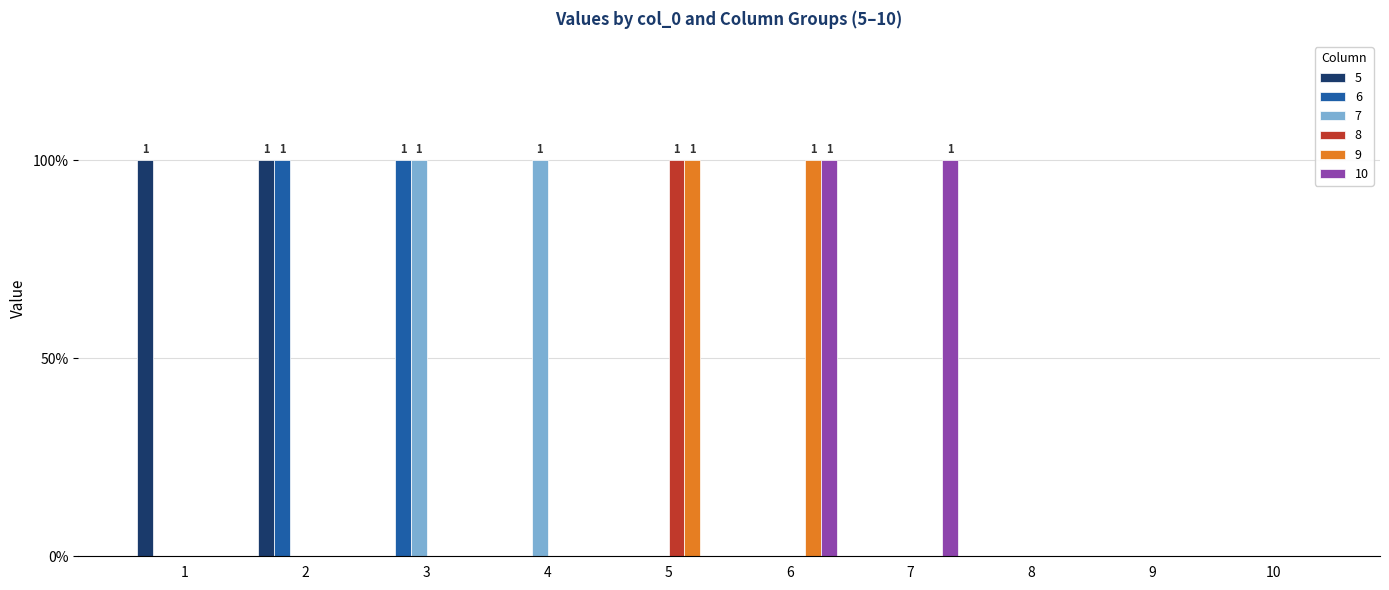

Are the bars grouped side by side (vs. stacked)?

Yes